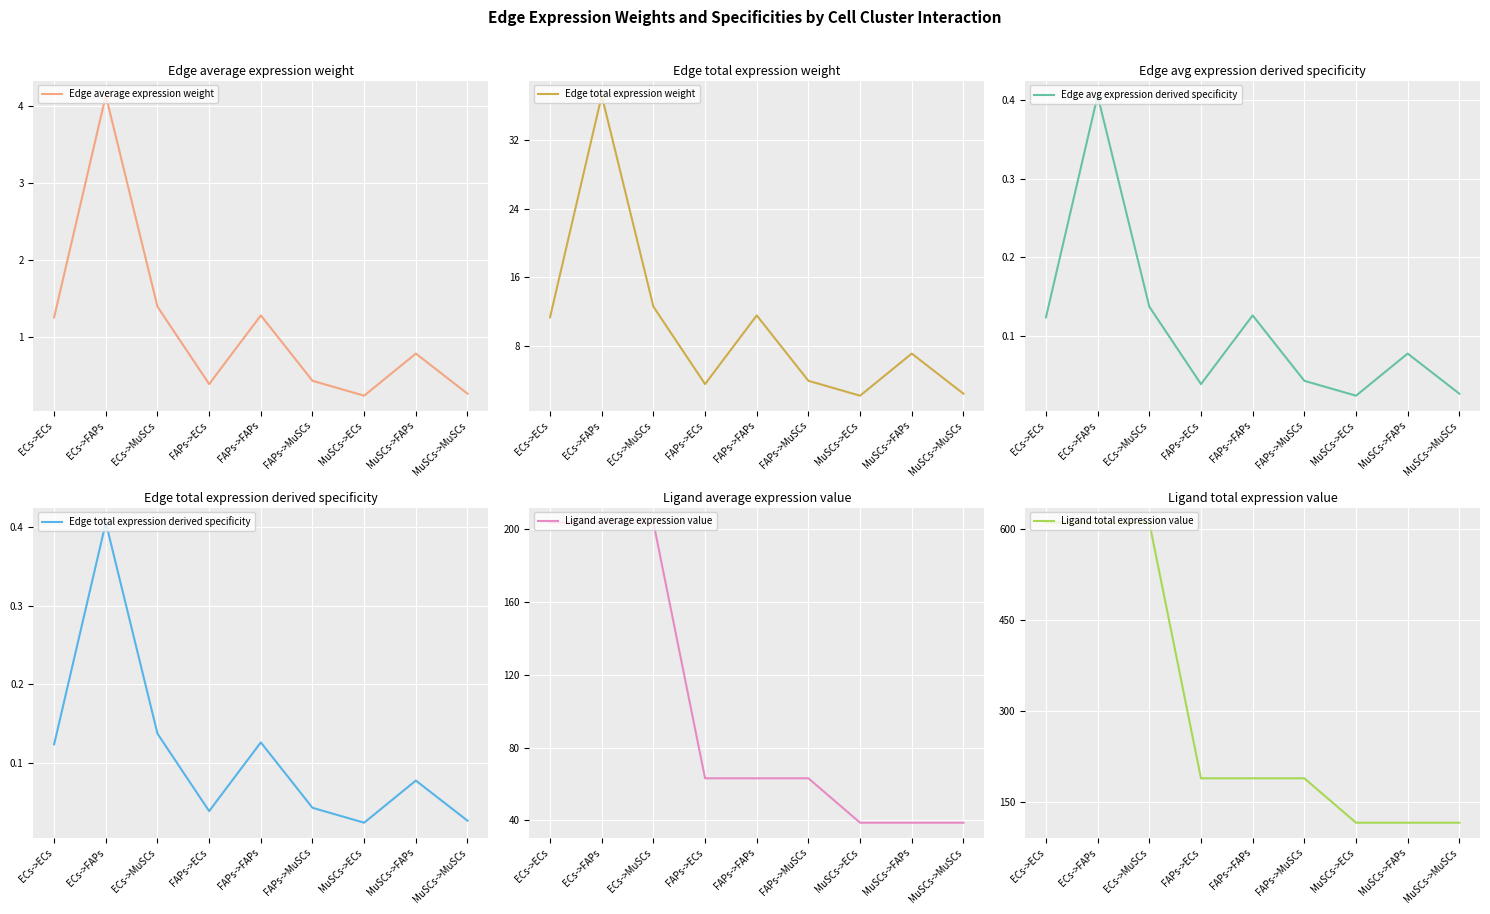

Between MuSCs->MuSCs and FAPs->FAPs, which is larger?

FAPs->FAPs